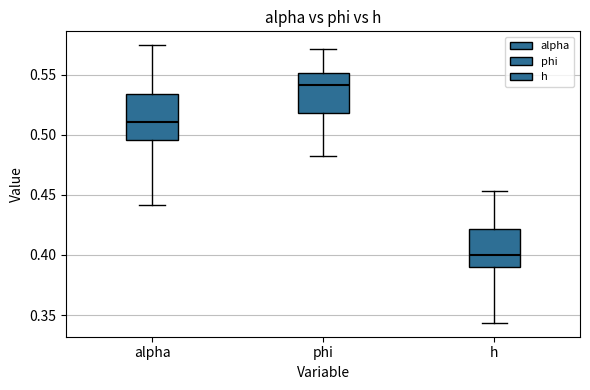

Which box's median line is the lowest?

h